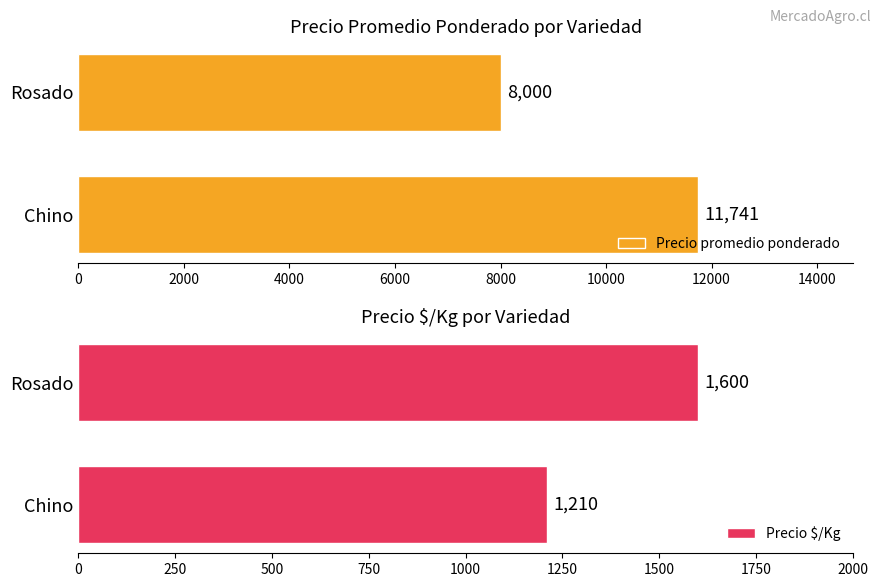

What is the difference between the Precio promedio ponderado values at Rosado and Chino?

3741